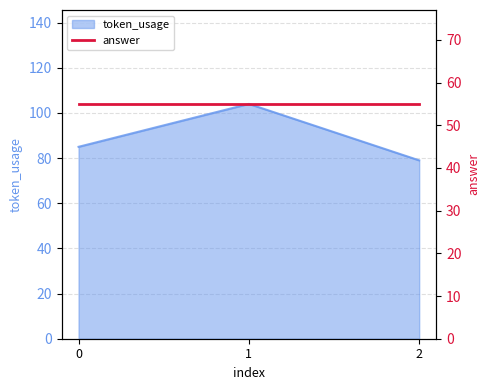

List the labels in order of token_usage value, largest first.

1, 0, 2